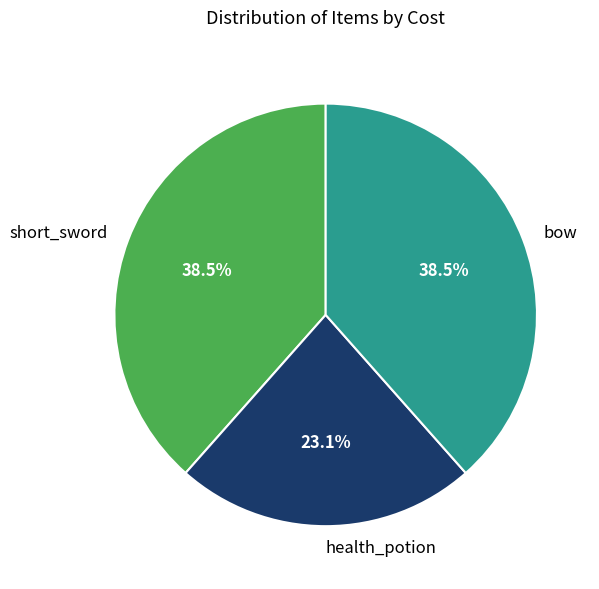

Is there any slice that represents more than half of the pie?

No